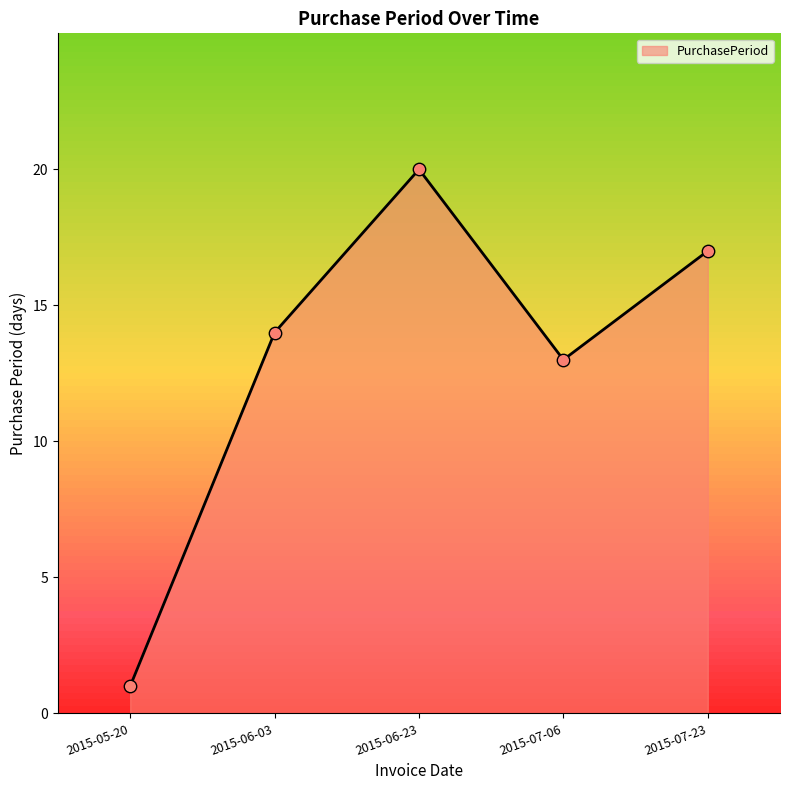

What is the change in value from 2015-05-20 to 2015-06-23?

+19